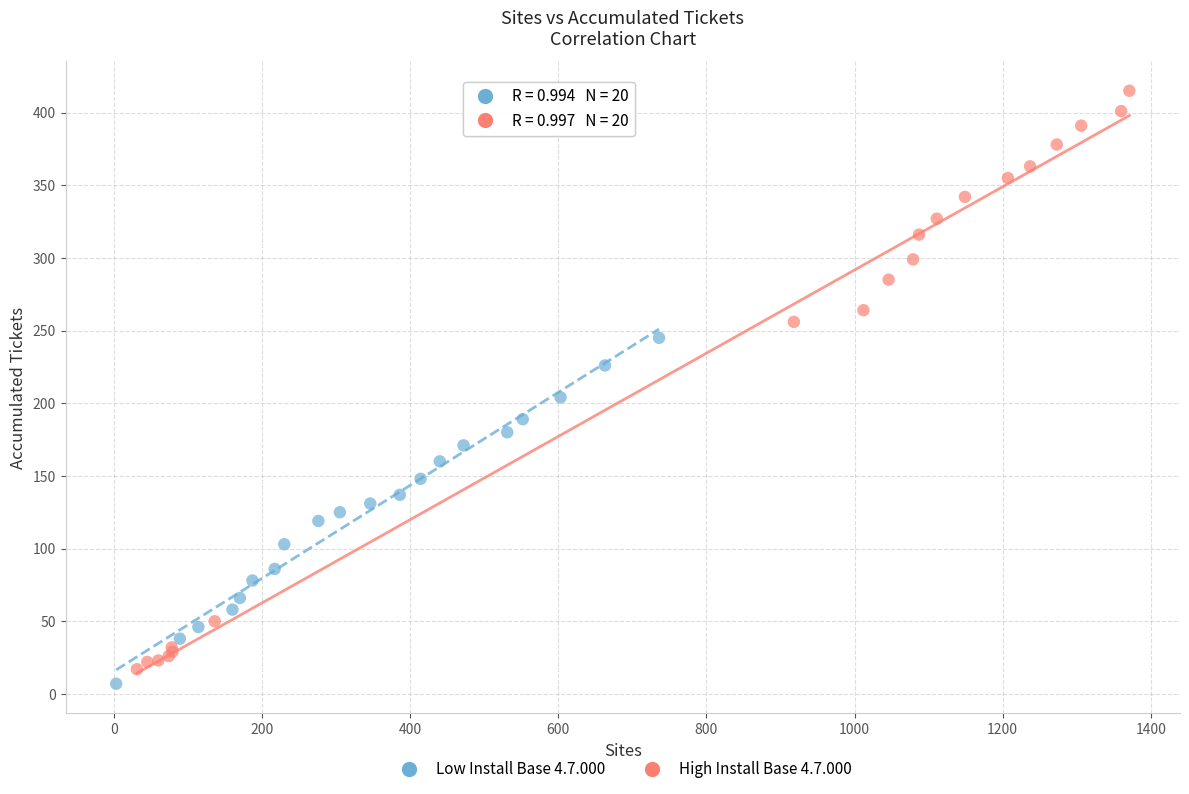

Which series reaches the minimum Y coordinate?

Low Install Base 4.7.000